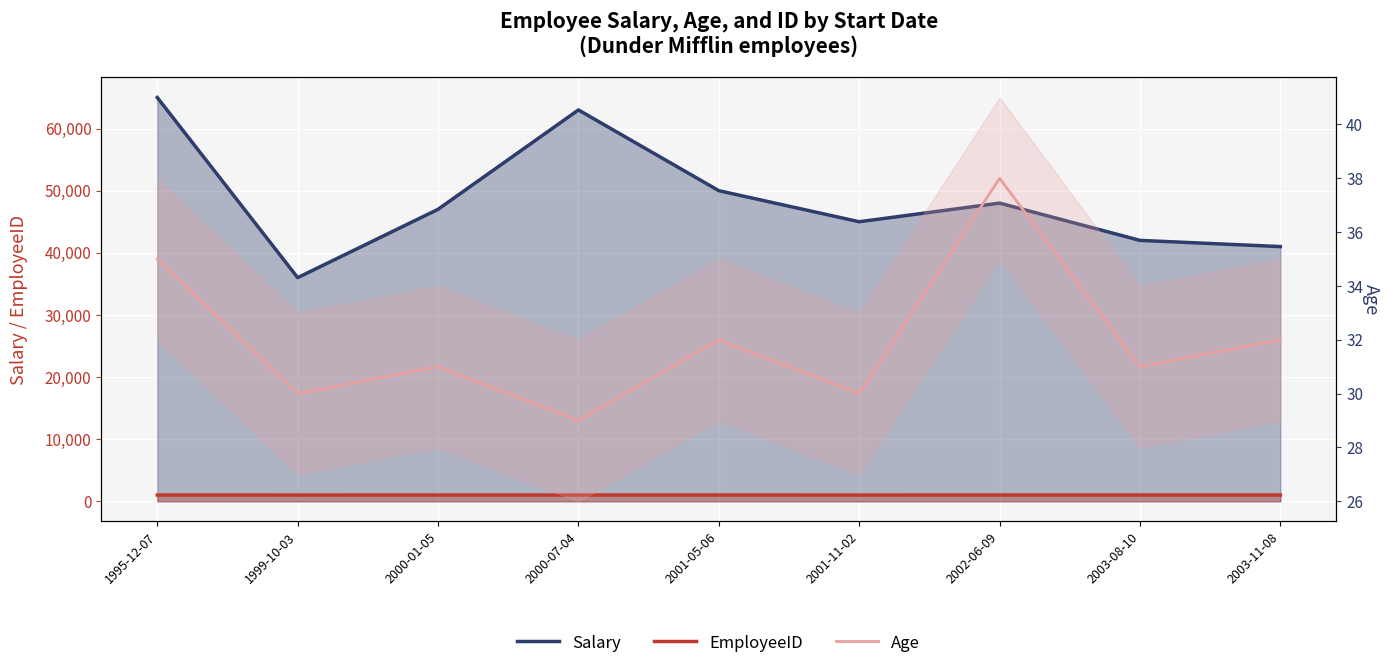

What is the difference between the maximum and minimum values in the Salary series?

29000